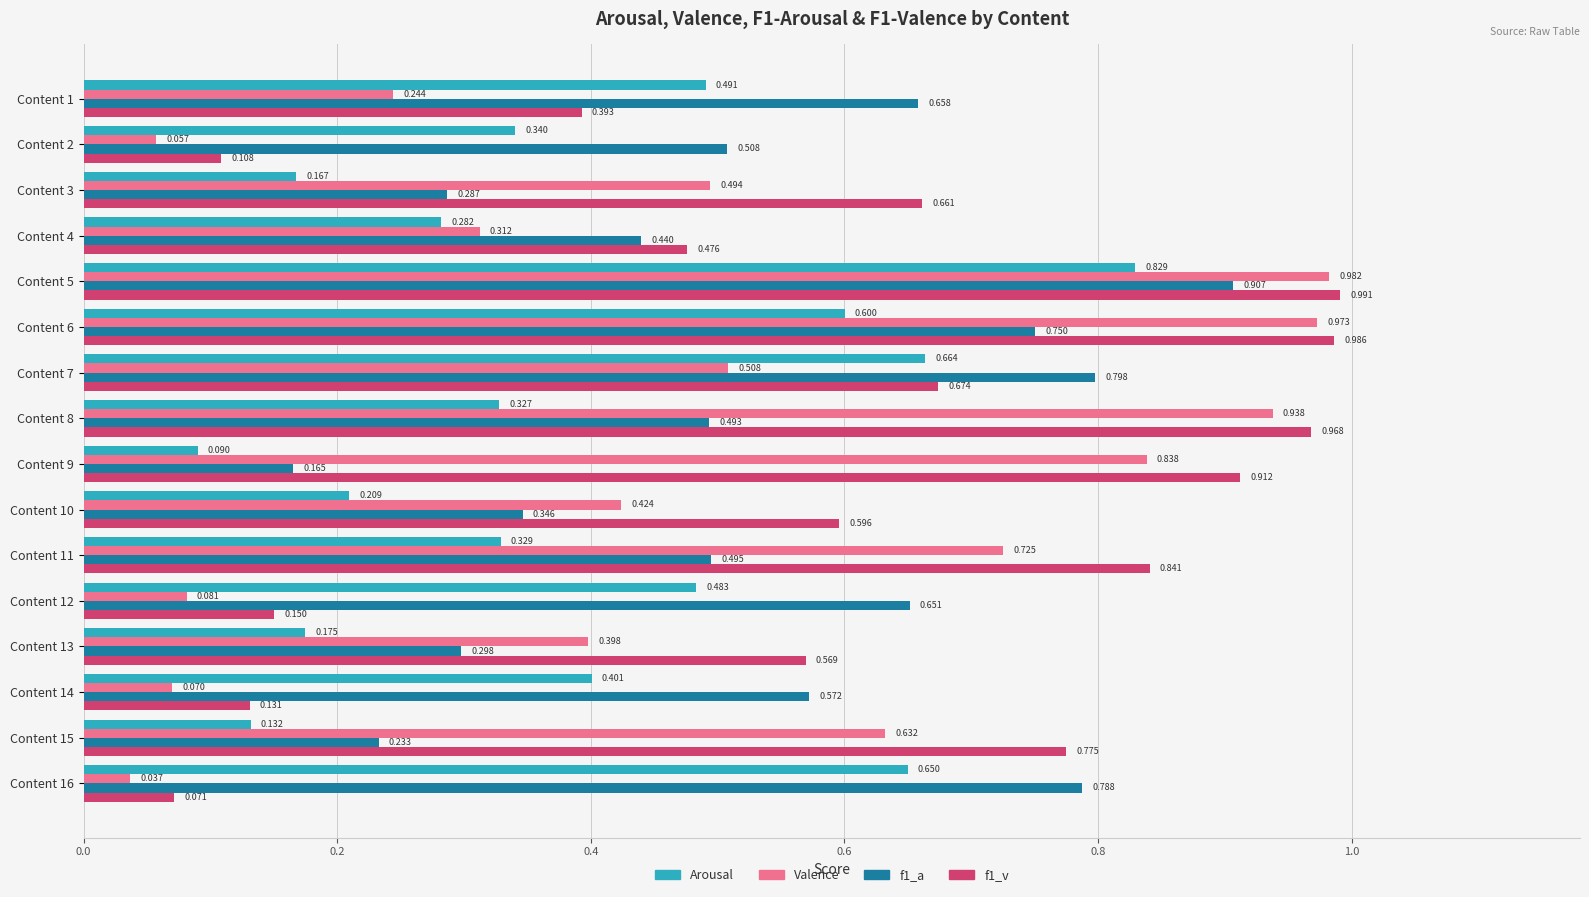

Which series changed the most between Content 8 and Content 12?

Valence